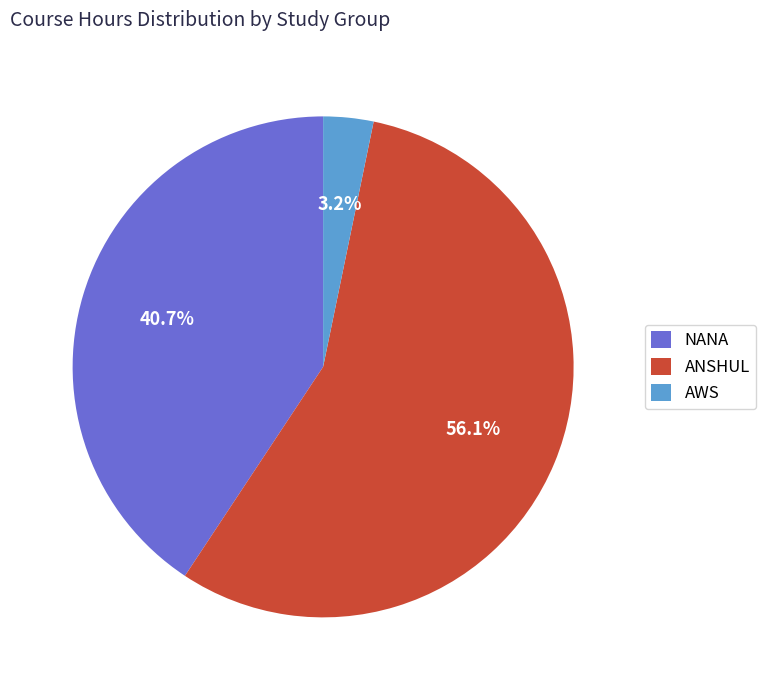

Combined, do ANSHUL and NANA account for over 50%?

Yes